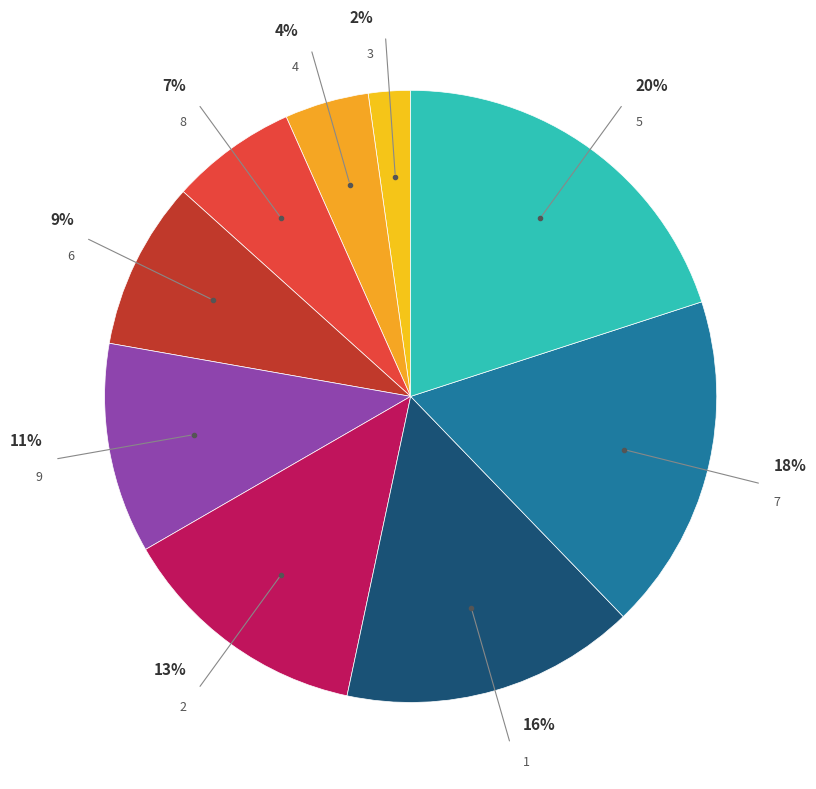

Count the number of slices in the pie.

9